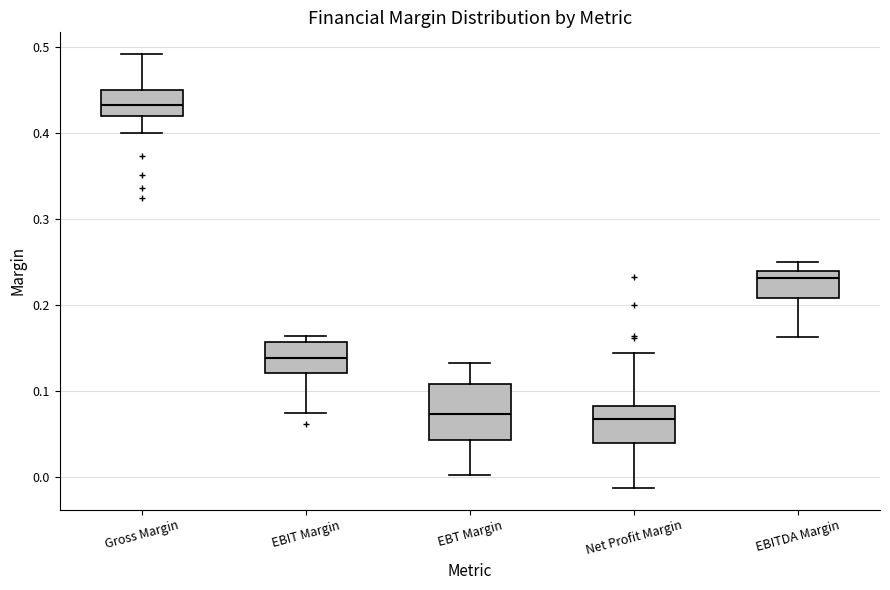

Where is the lower edge of the box for EBITDA Margin on the y-axis? The values are not printed on the chart, so give them approximately, as read against the axis.

0.21